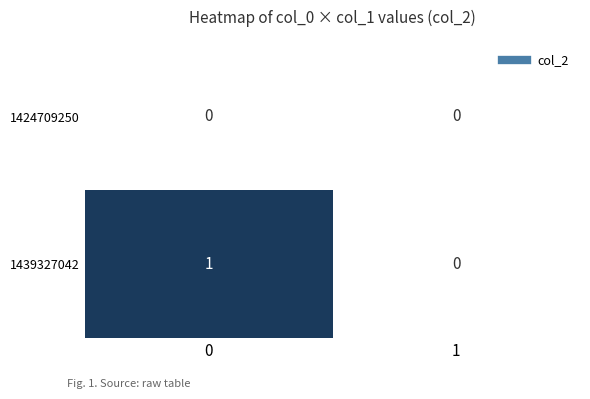

Between 0 and 1, which series saw the biggest shift?

1439327042